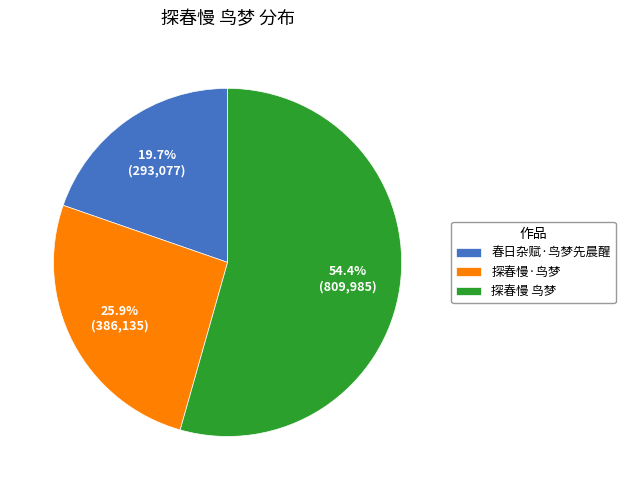

Combined, do 探春慢 鸟梦 and 春日杂赋·鸟梦先晨醒 account for over 50%?

Yes